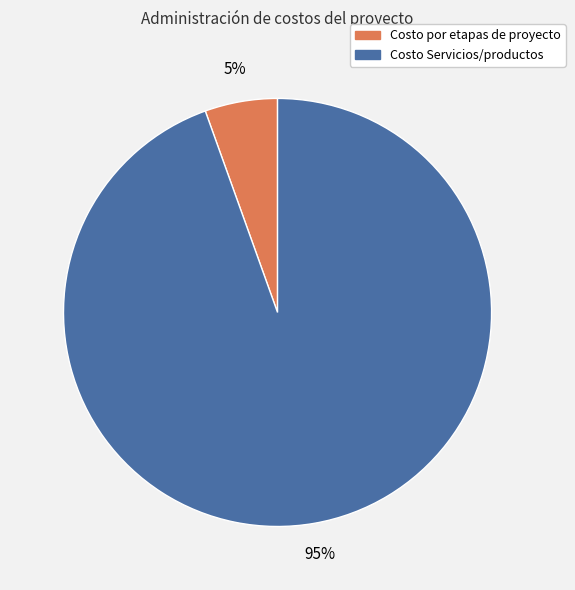

Count the number of slices in the pie.

2